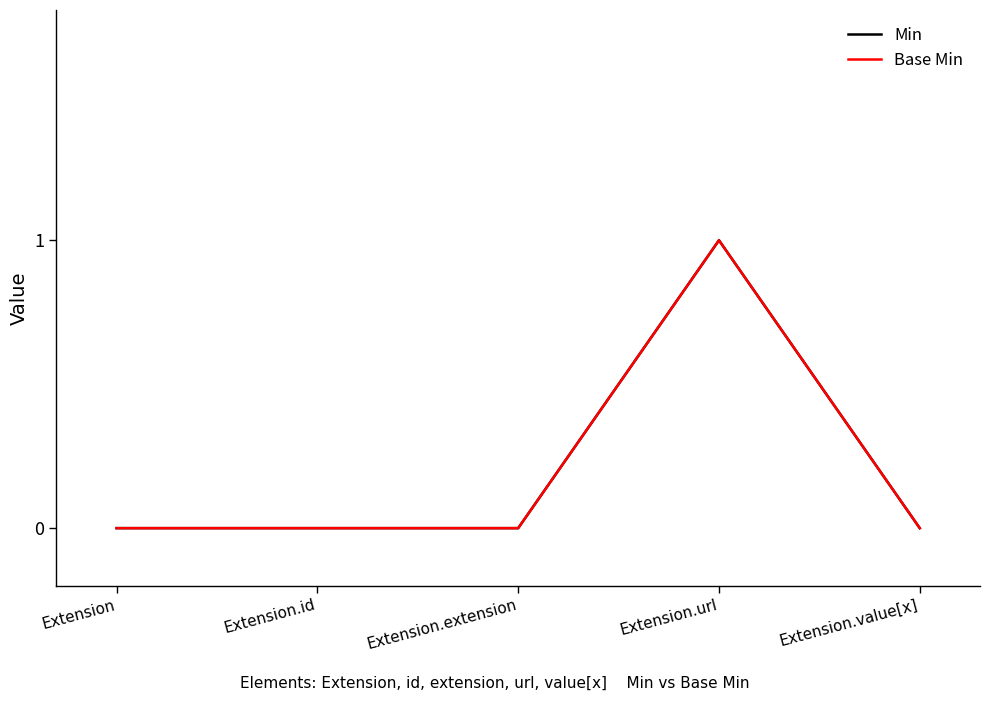

Reading left to right, list all the values displayed in this chart.

Min: Extension=0	Extension.id=0	Extension.extension=0	Extension.url=1	Extension.value[x]=0
Base Min: Extension=0	Extension.id=0	Extension.extension=0	Extension.url=1	Extension.value[x]=0